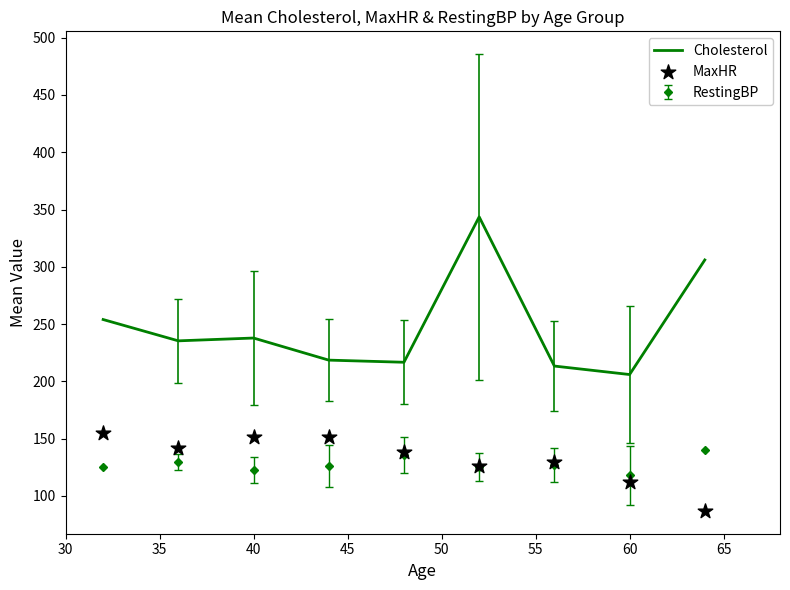

Which series reaches the minimum Y coordinate?

MaxHR